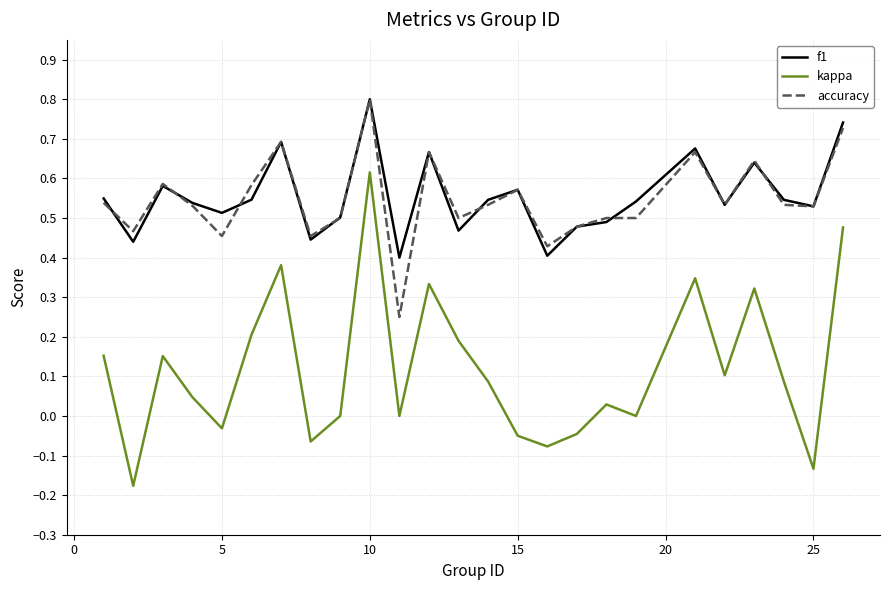

Does the chart display data point markers on the line(s)?

No